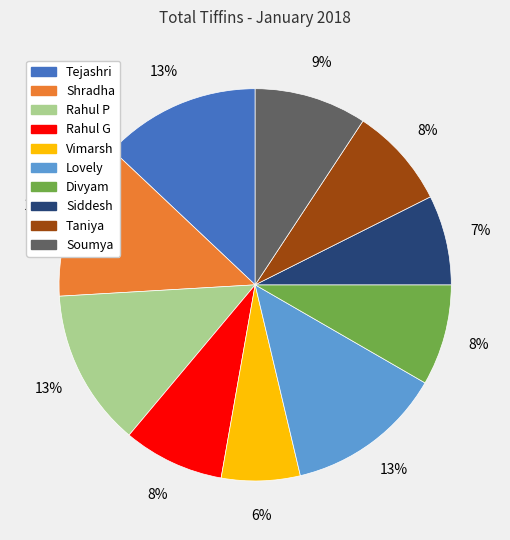

Approximately how many times larger is the value at Soumya compared to Divyam?

1.1